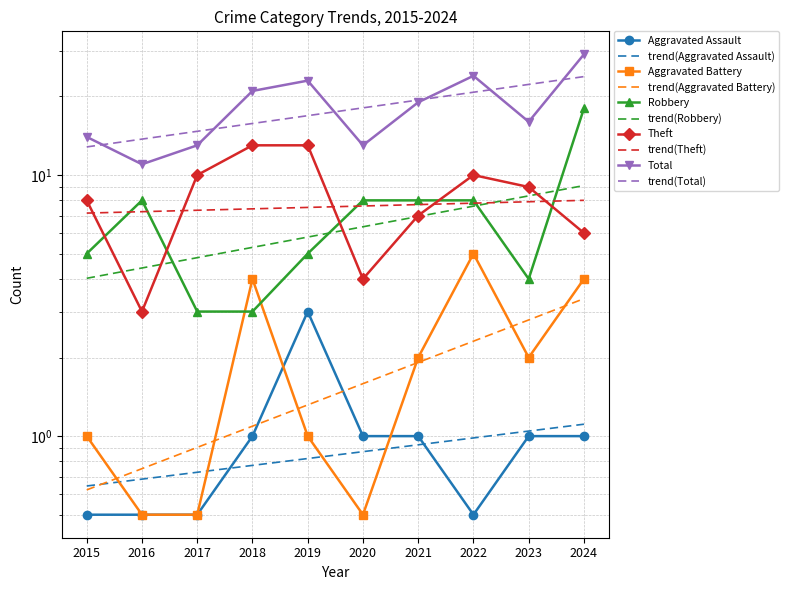

What is the approximate value of Theft at 2022?

10.0